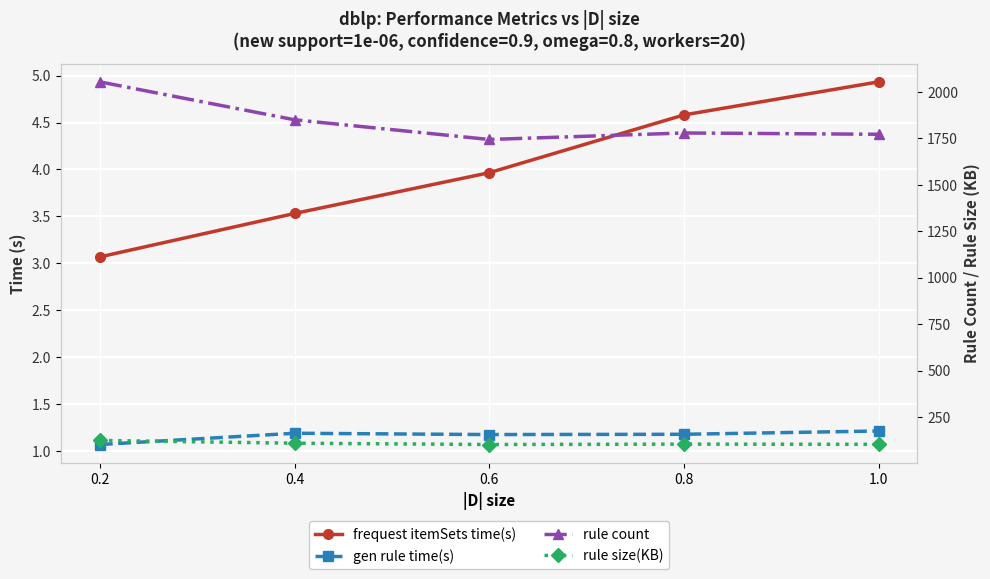

Reading left to right, transcribe all the data shown in this chart.

frequest itemSets time(s): 0.2=3.1	0.4=3.5	0.6=4.0	0.8=4.6	1.0=4.9
gen rule time(s): 0.2=1.1	0.4=1.2	0.6=1.2	0.8=1.2	1.0=1.2
rule count: 0.2=2053.0	0.4=1849.0	0.6=1743.0	0.8=1778.0	1.0=1771.0
rule size(KB): 0.2=124.0	0.4=109.0	0.6=102.0	0.8=104.0	1.0=103.0